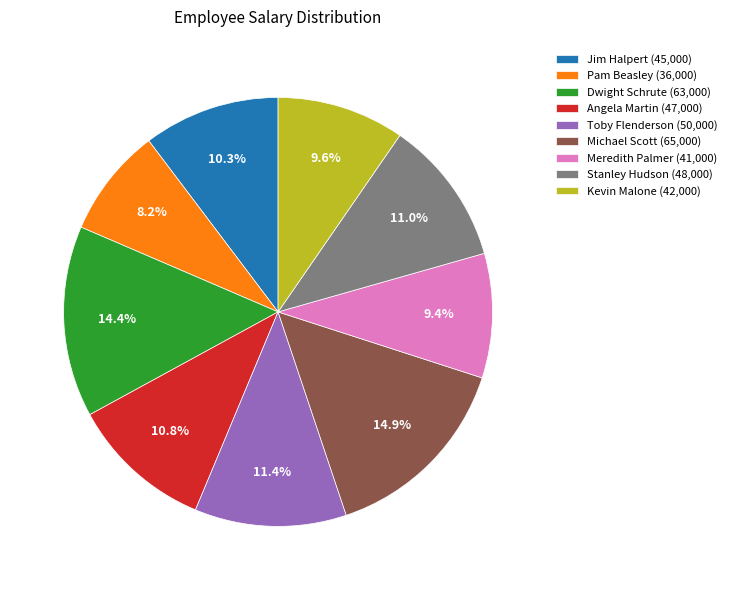

What percentage is the Toby Flenderson slice, to the nearest percent?

11%